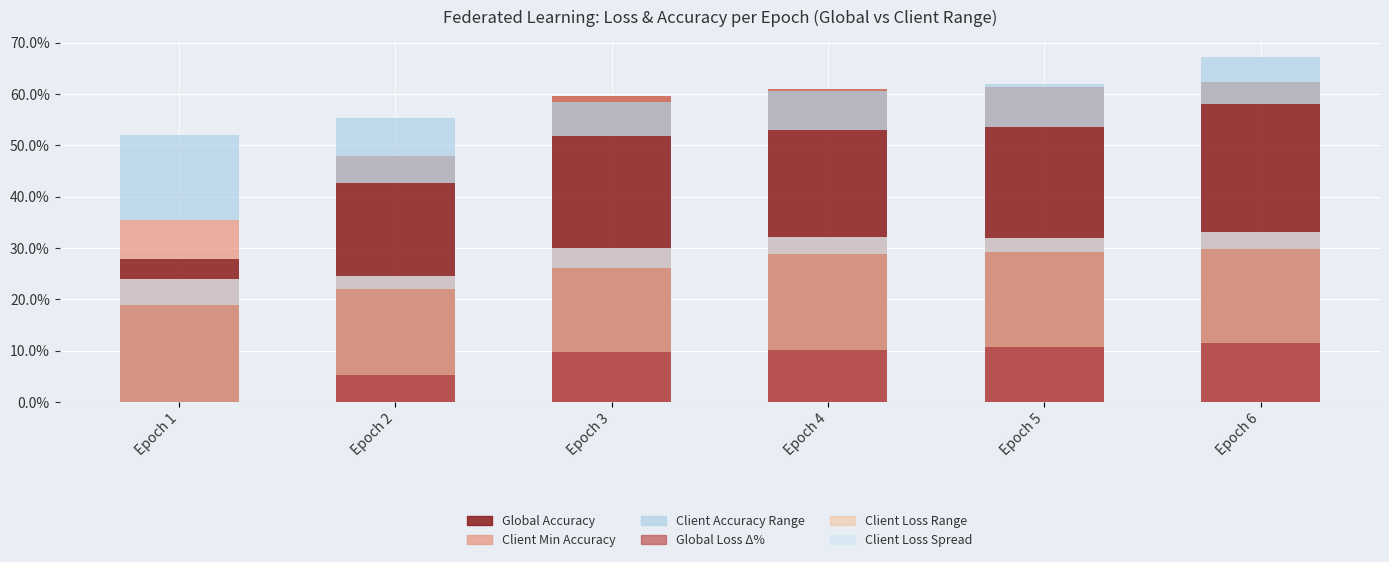

The Global Loss Δ% series shows 5.3 at Epoch 2. True or false?

True